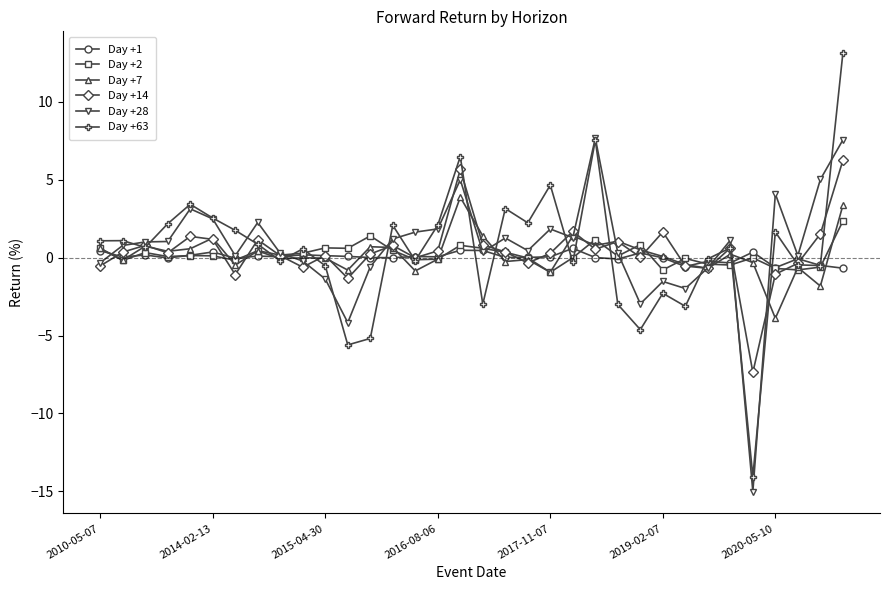

What is the minimum value shown in the chart?

-15.0